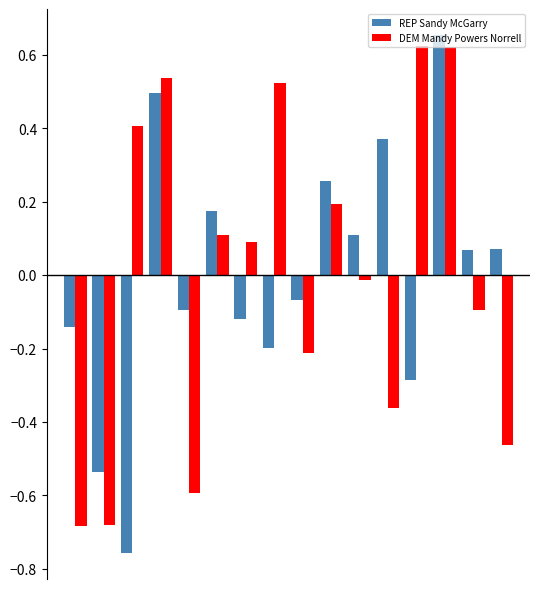

What is the difference between the second highest and minimum values in the DEM Mandy Powers Norrell series?

1.3